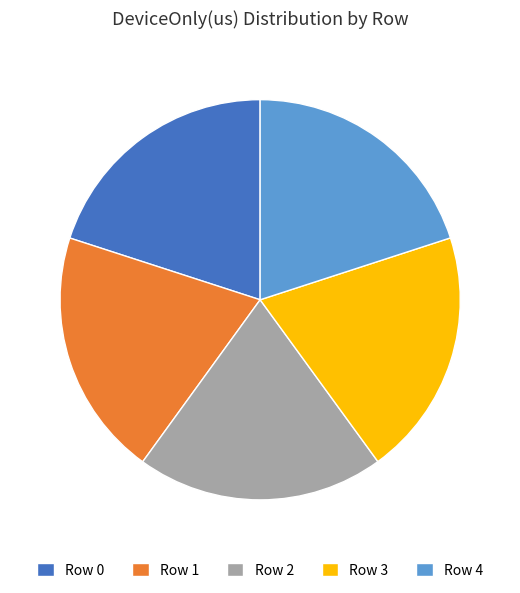

Count the number of slices in the pie.

5